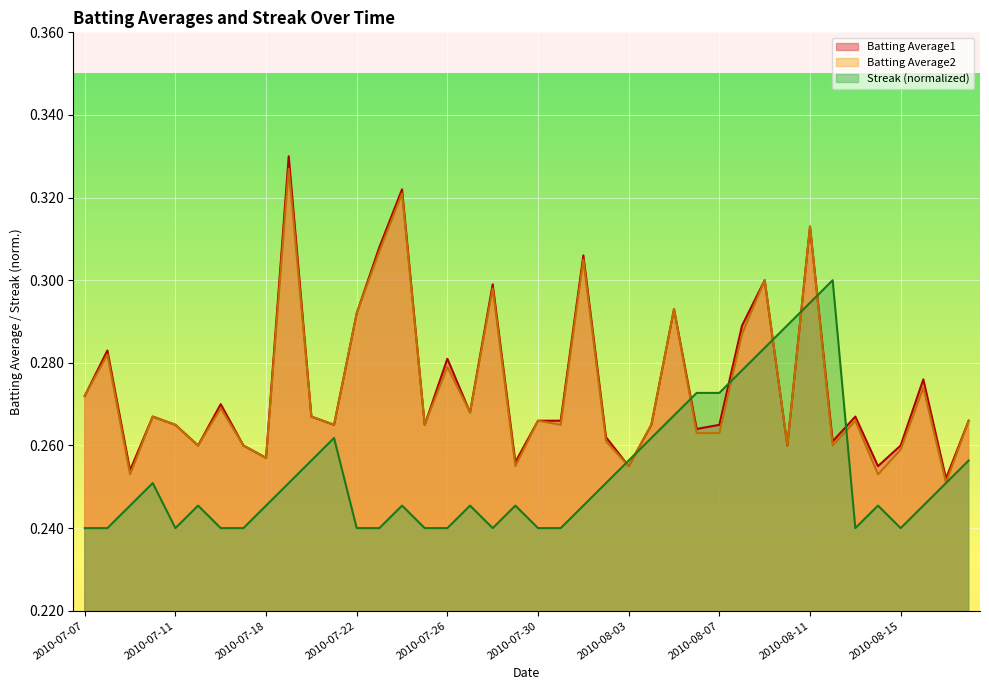

Which series has the largest total across all categories?

Batting Average1